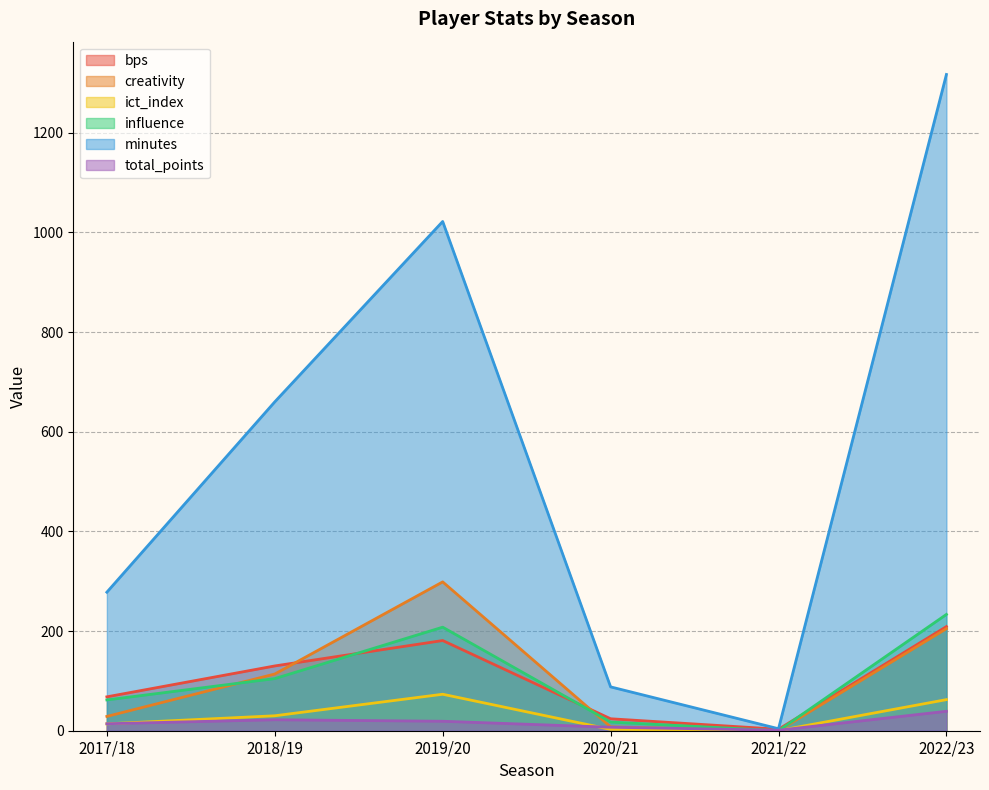

Between 2019/20 and 2021/22, which series saw the biggest shift?

minutes